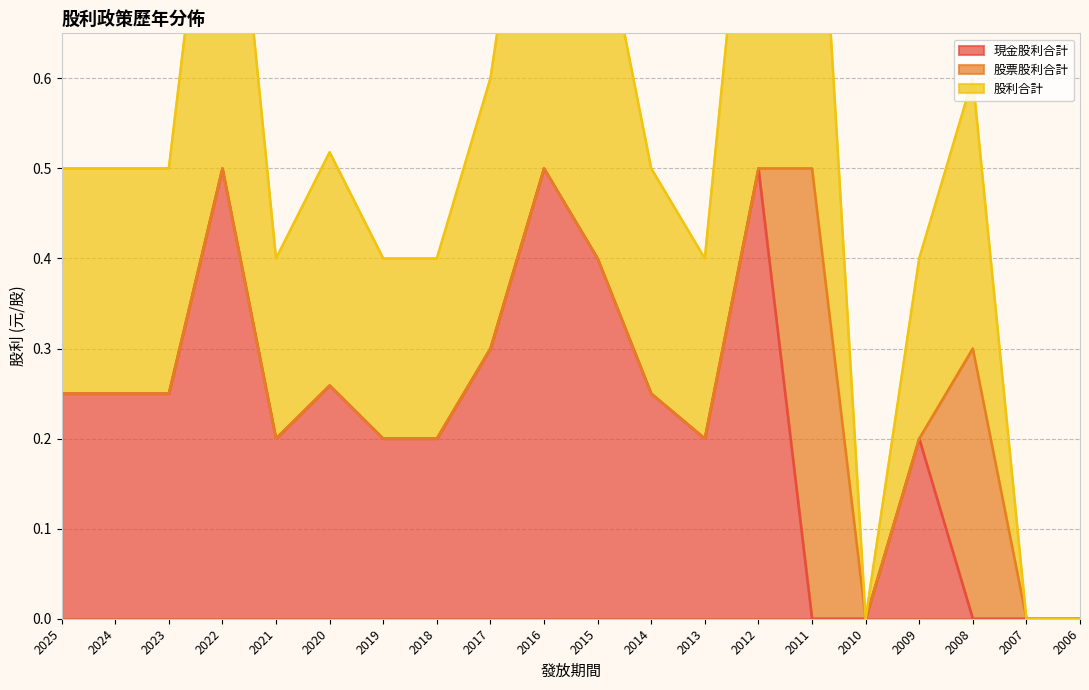

Is it true that 現金股利合計 equals 0.0 at 2006?

True